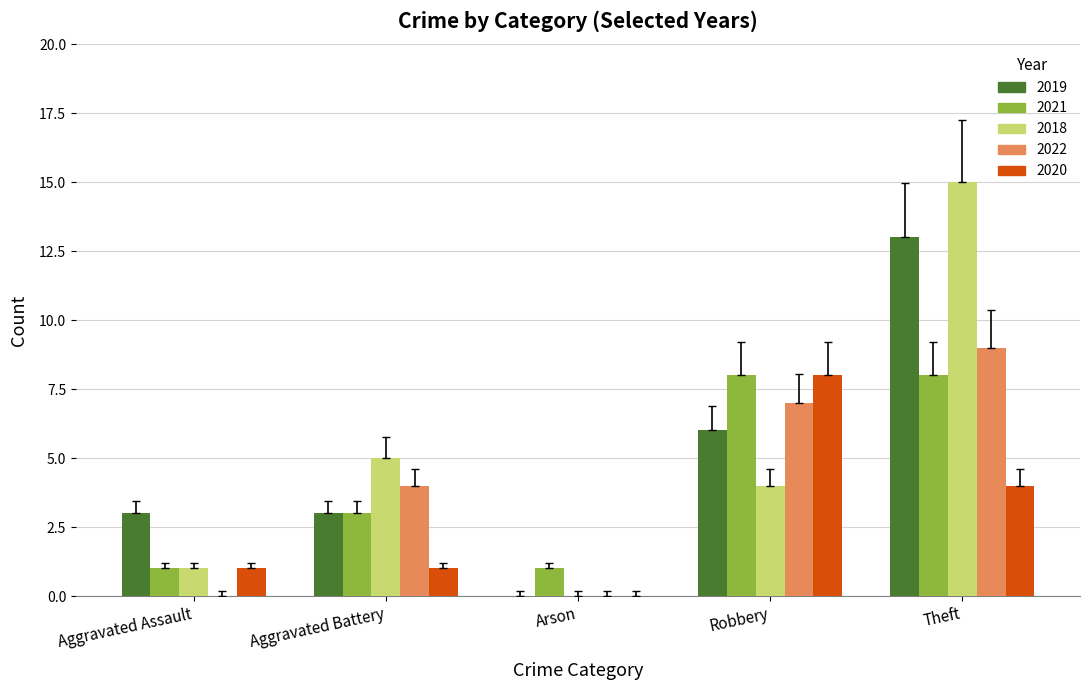

Is it true that 2021 equals 3 at Aggravated Battery?

True